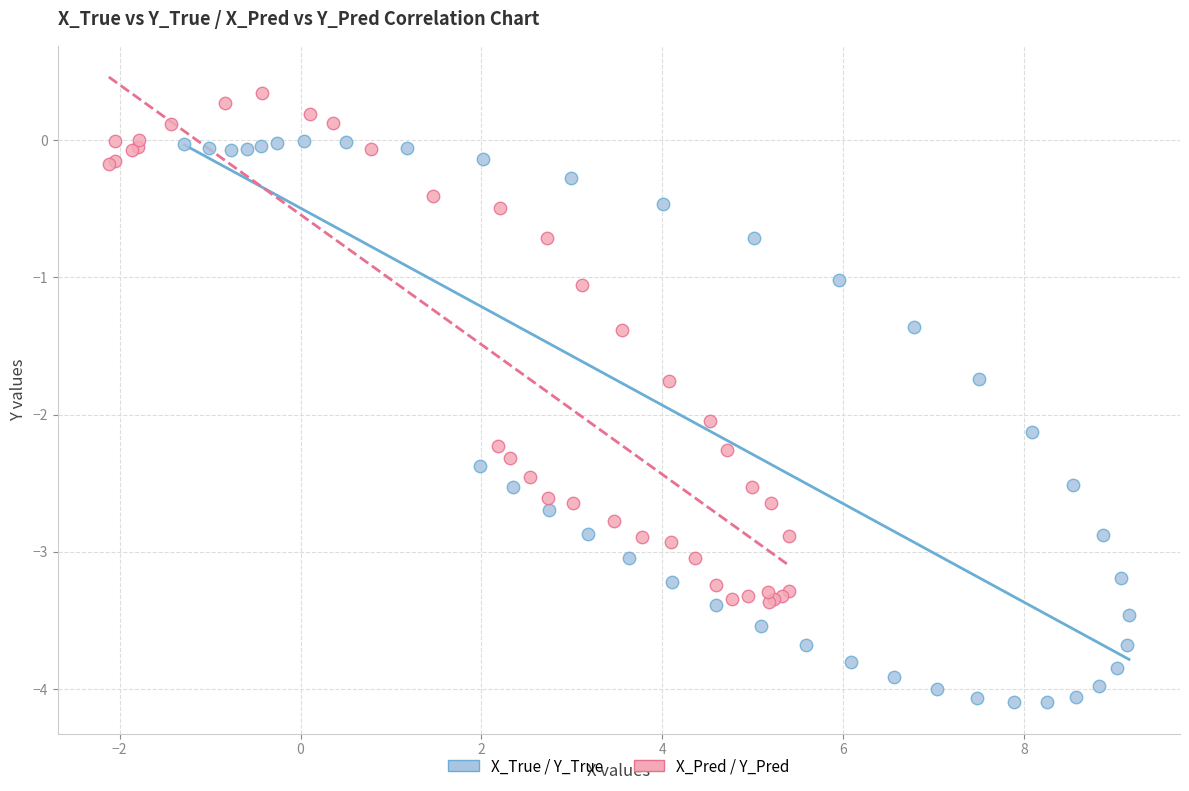

Which series reaches the maximum Y coordinate?

X_Pred / Y_Pred